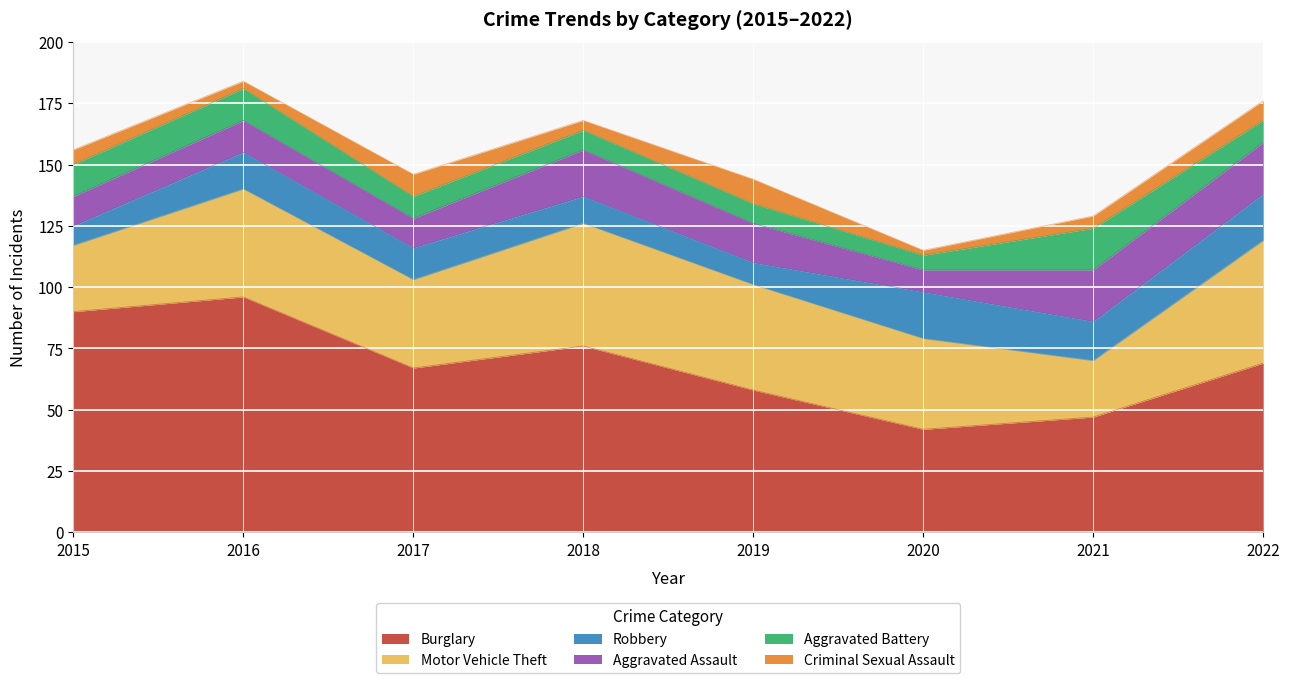

What is the sum of the Aggravated Assault values at 2020 and 2015?

21